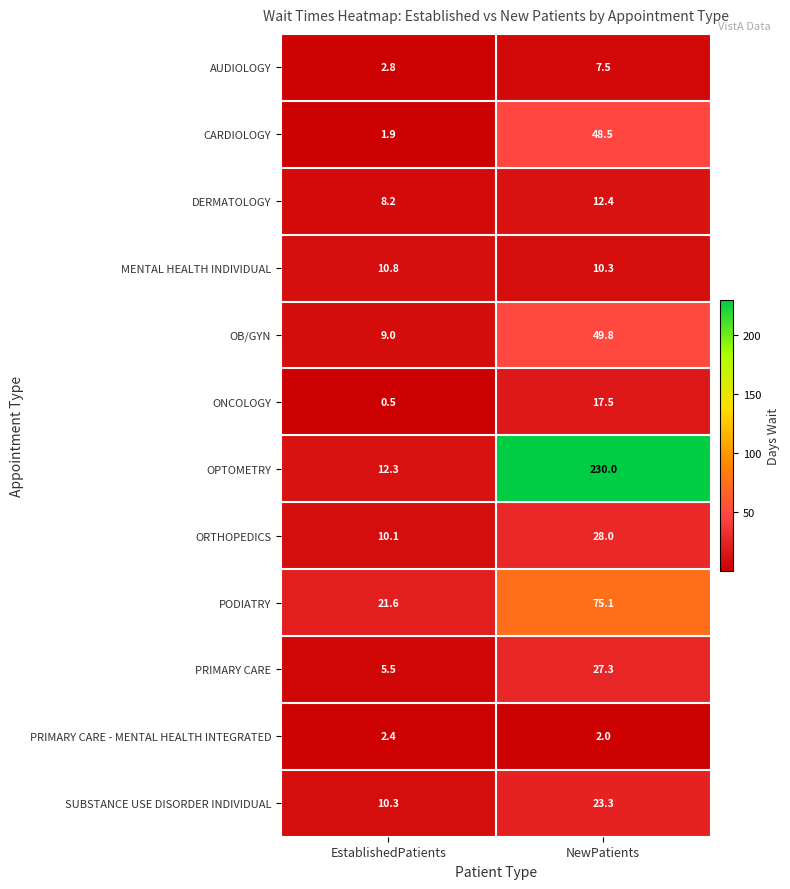

At which category does the chart reach its peak across all series?

NewPatients